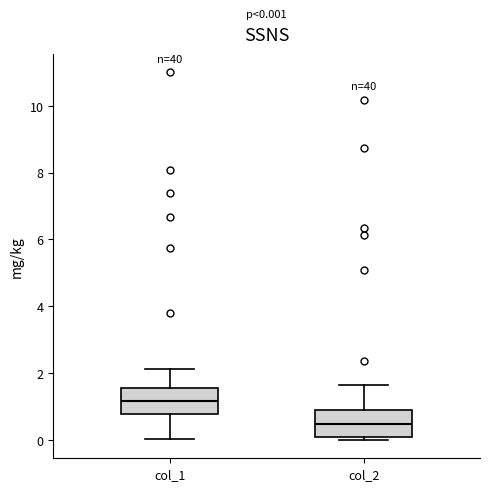

Which box's median line is the highest?

col_1